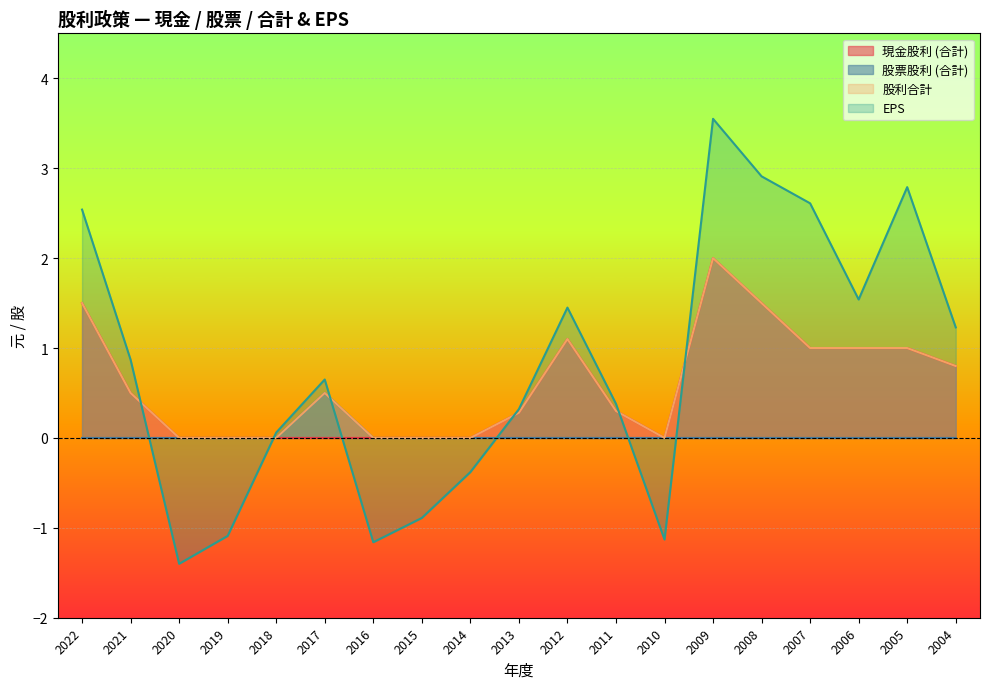

How many values in EPS are above zero?

13